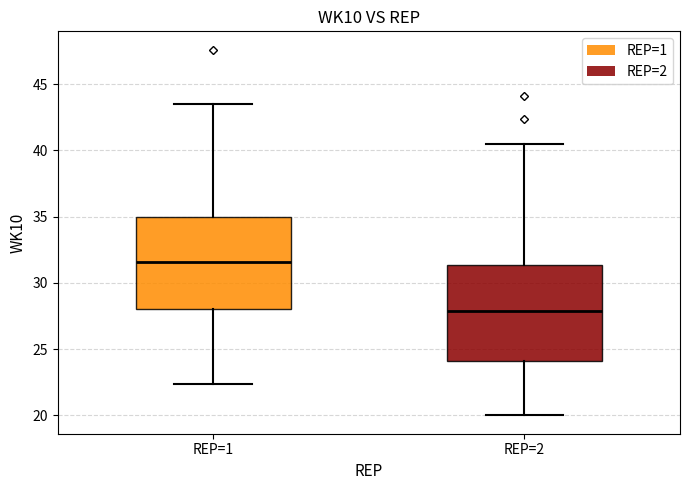

Which box has the highest median line?

REP=1